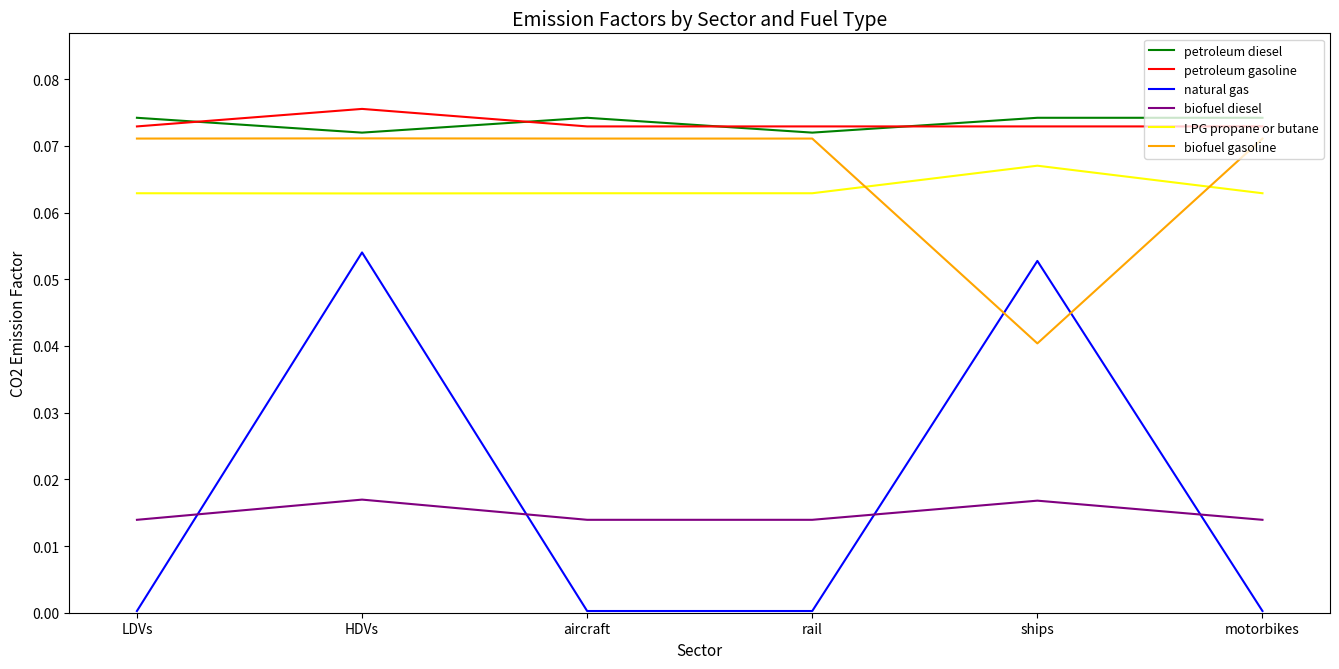

How many intersections are there between biofuel diesel and natural gas?

4